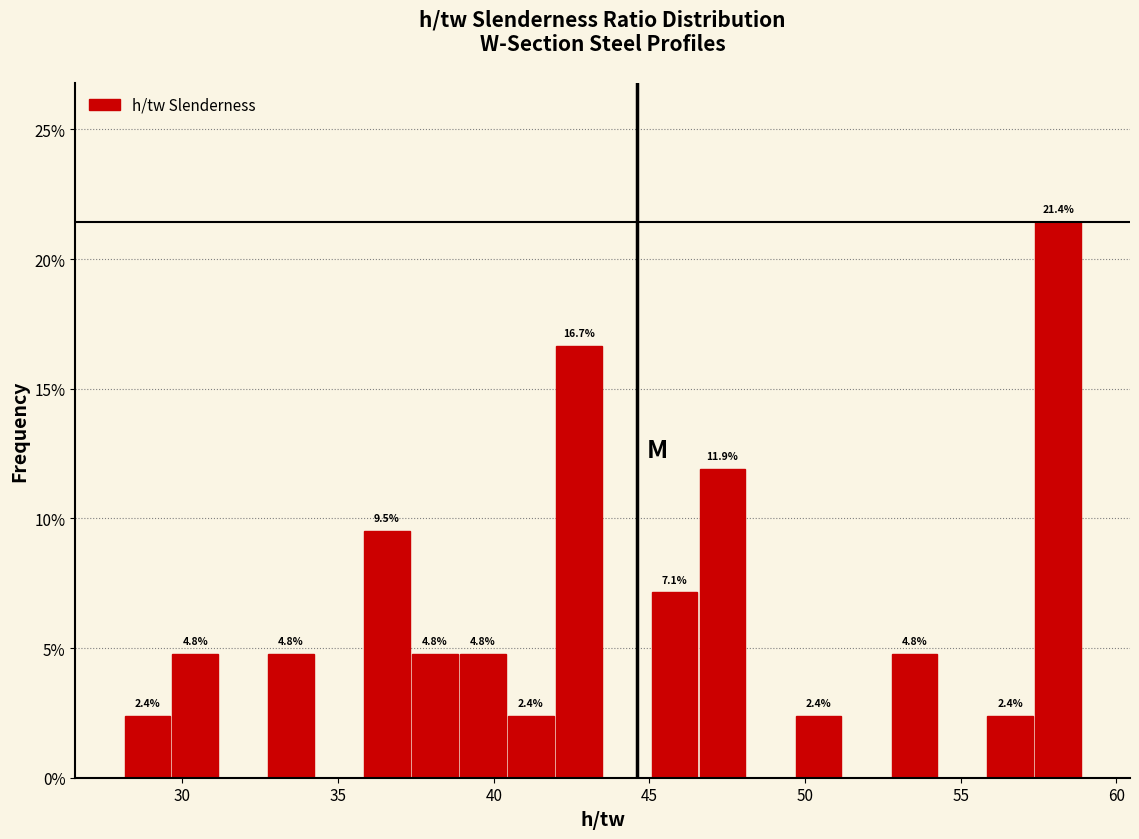

Around what value on the x-axis is the tallest bar? Give the approximate position of its centre, as read against the axis.

58.0